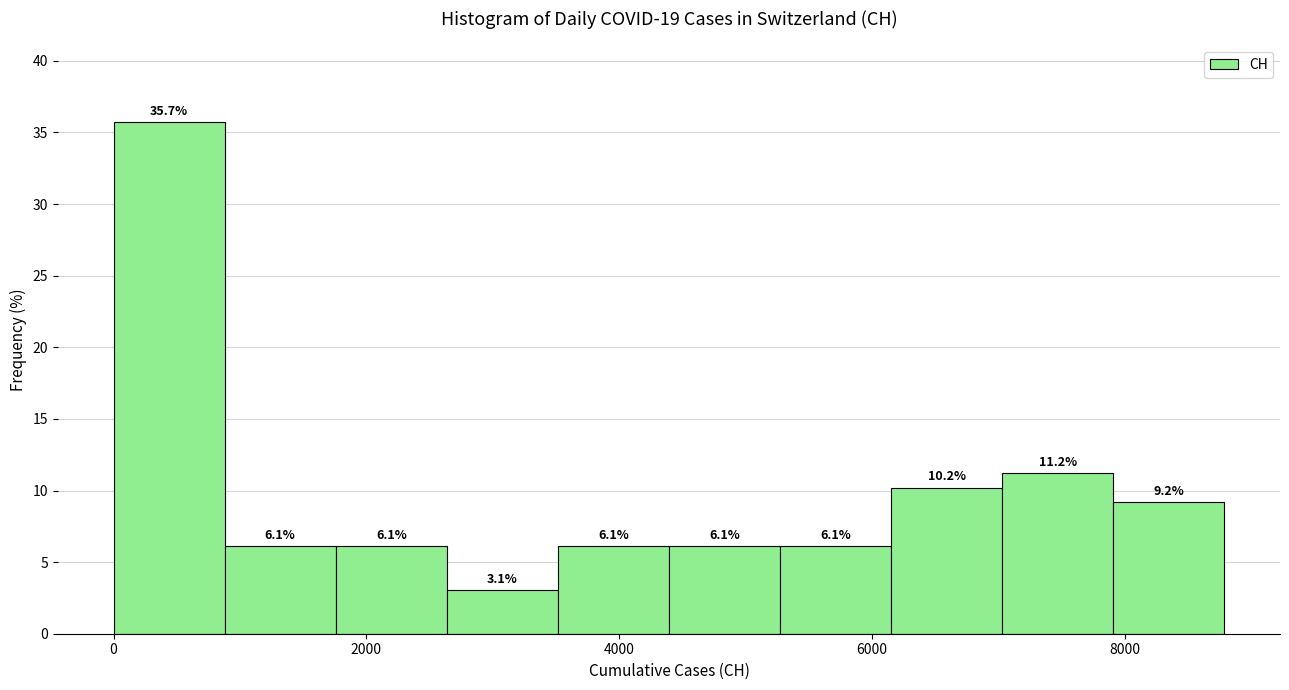

Over which range of the x-axis is the bar tallest?

0 to 800